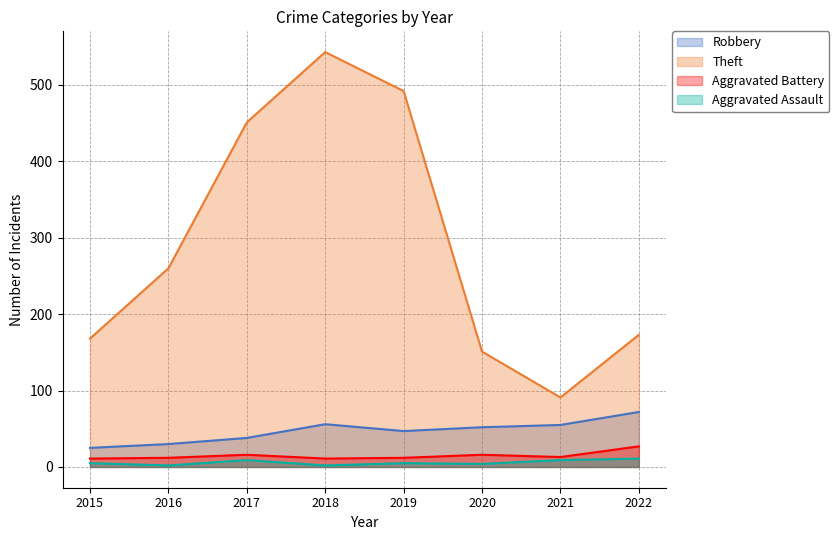

How many interior local peaks does the Aggravated Assault series have?

2